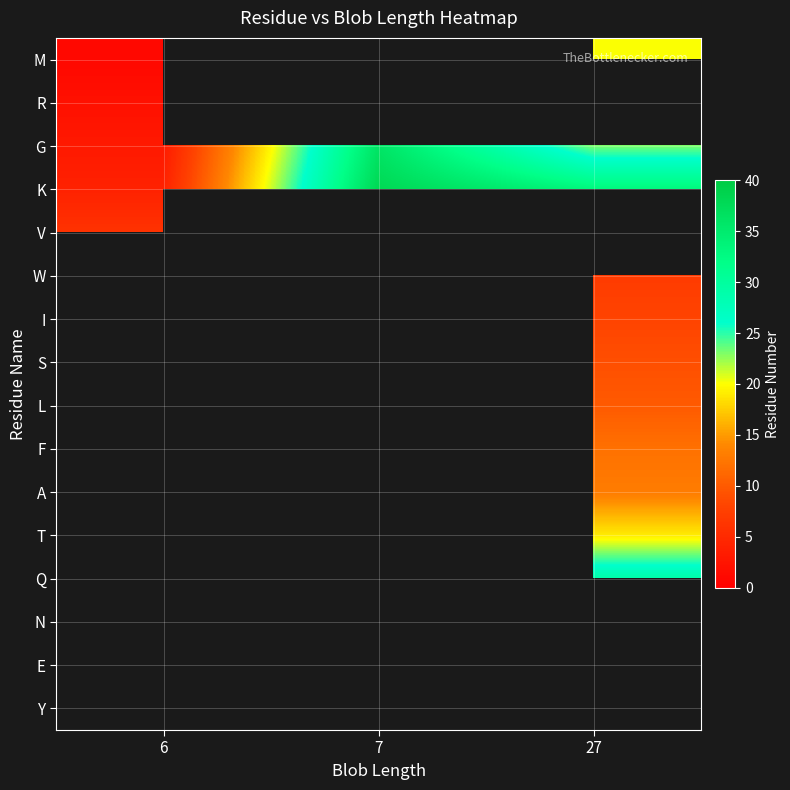

Which series has the largest total across all categories?

K